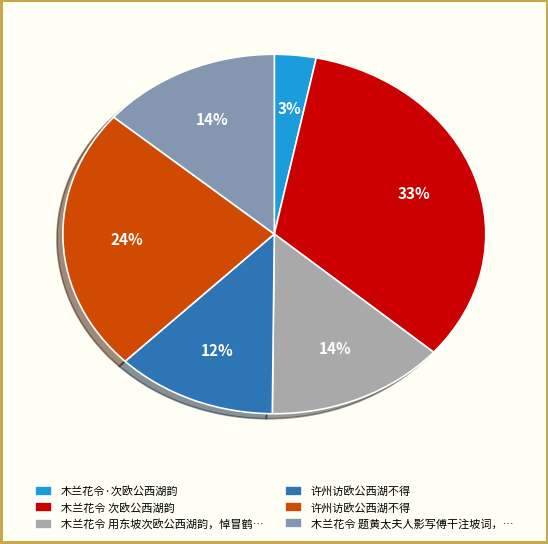

Does any single category account for the majority?

No